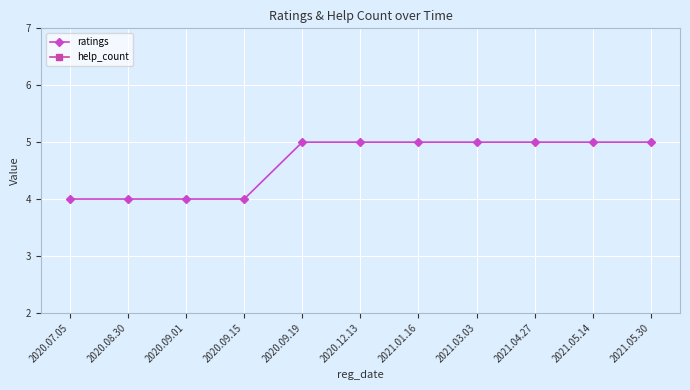

List the series in order of their peak value, highest first.

ratings, help_count